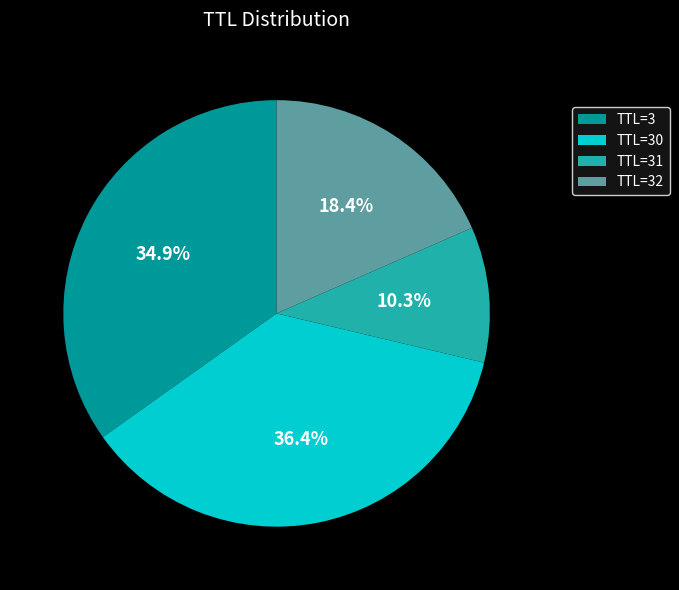

Between TTL=3 and TTL=32, which is larger?

TTL=3